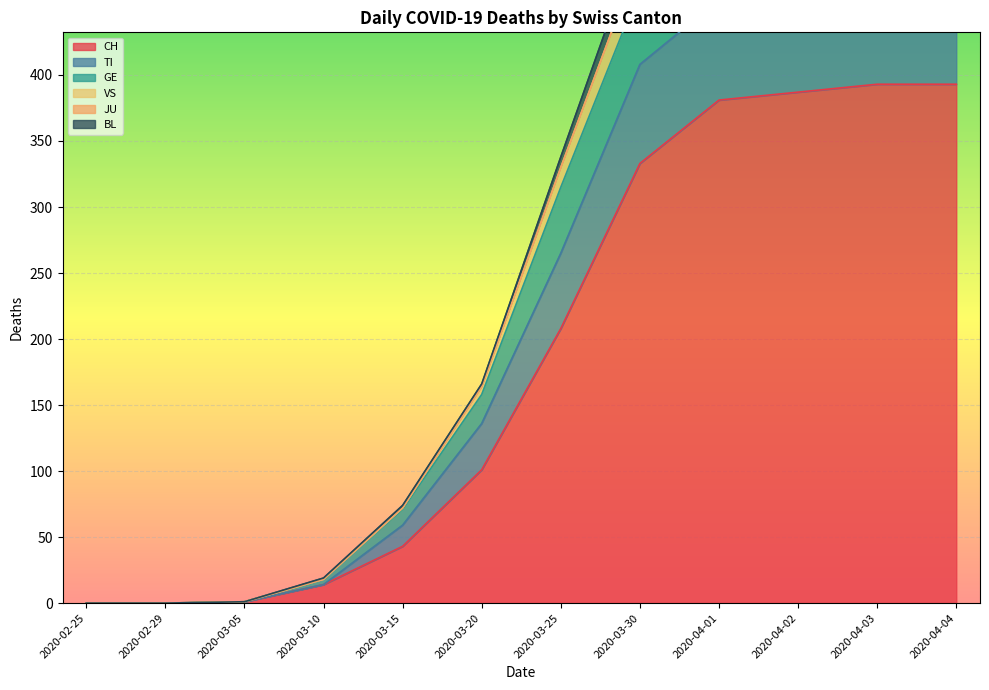

Read the CH value at 2020-03-10.

14